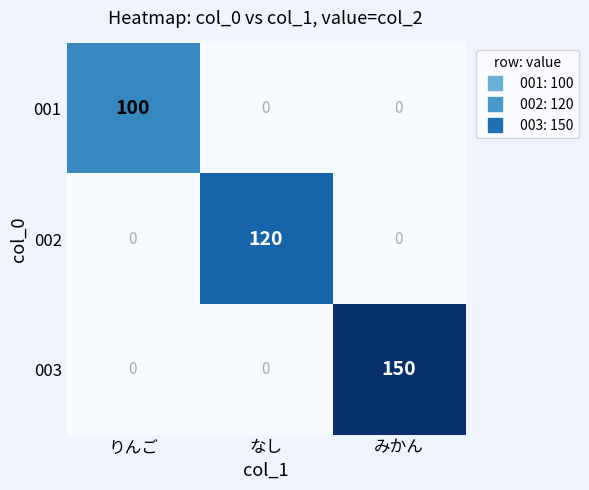

At which category is the sum across all series the highest?

みかん